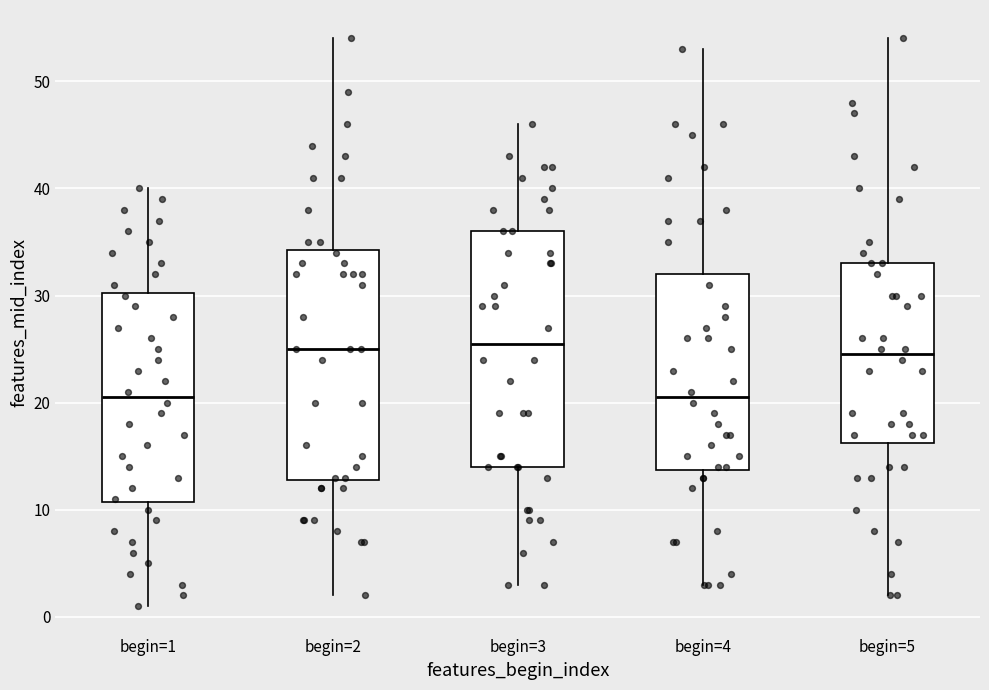

Reading left to right, transcribe this box plot: for each box, give where its median line is, the range the box spans, and where its two whiskers end, as read against the y-axis. The values are not printed on the chart, so give them approximately, as read against the axis.

begin=1: median 21, box 11 to 30, whiskers 1 to 40
begin=2: median 25, box 13 to 34, whiskers 2 to 54
begin=3: median 26, box 14 to 36, whiskers 3 to 46
begin=4: median 21, box 14 to 32, whiskers 3 to 53
begin=5: median 25, box 16 to 33, whiskers 2 to 54